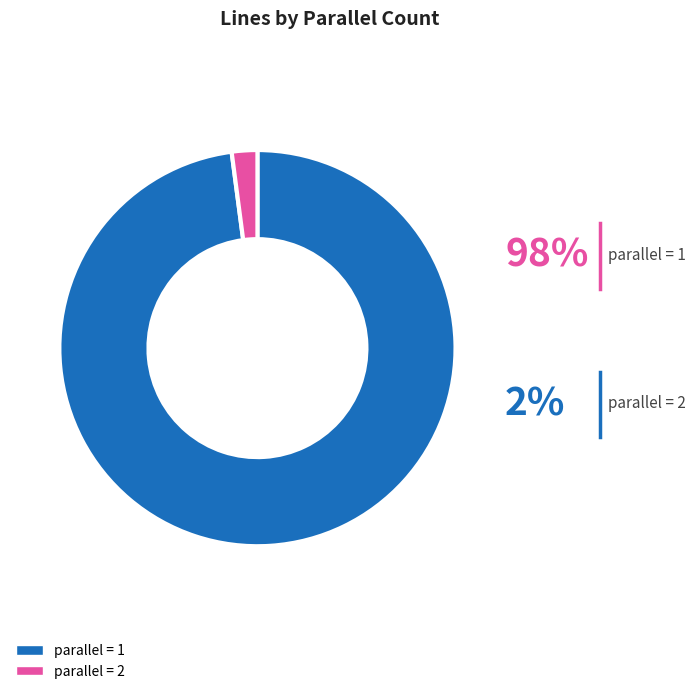

Combined, do parallel = 1 and parallel = 2 account for over 50%?

Yes